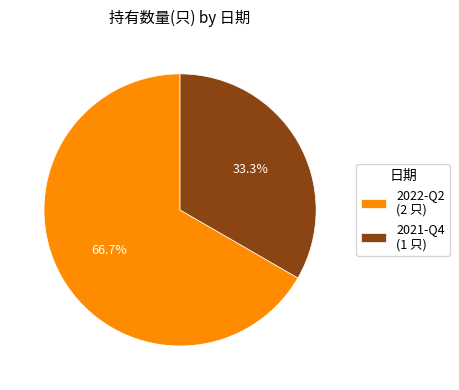

What is the largest slice in the pie chart?

2022-Q2